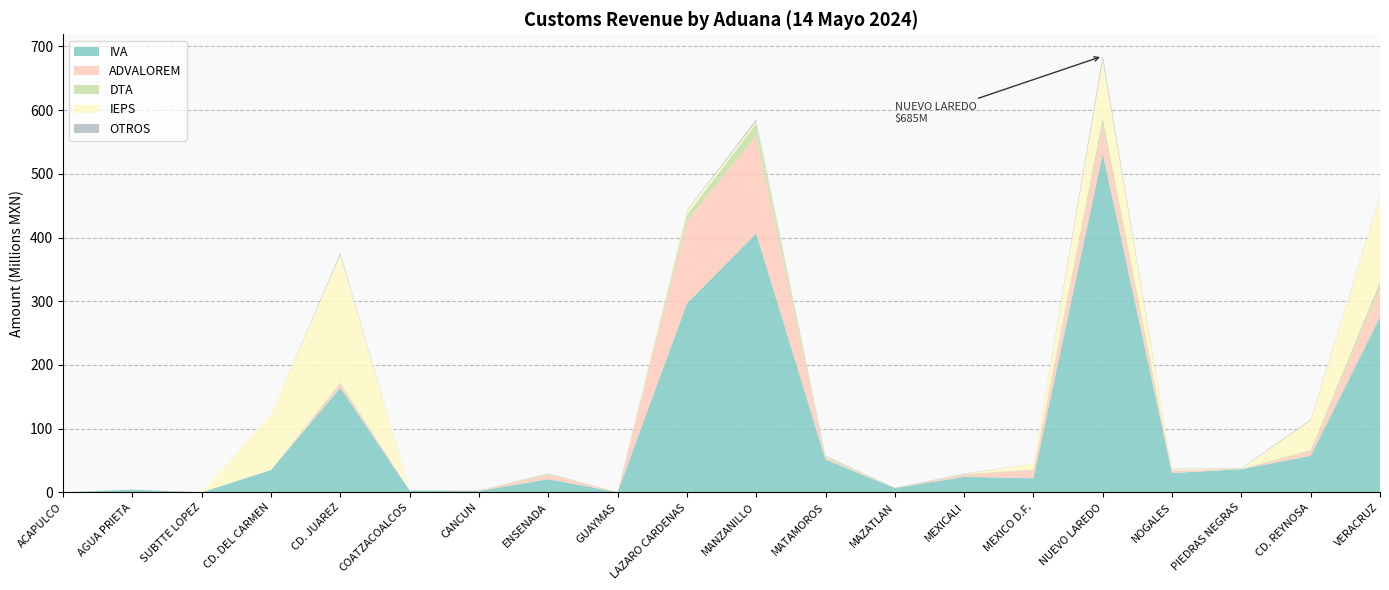

Reading right to left, list all the values displayed in this chart.

IVA: VERACRUZ=275428305	CD. REYNOSA=57378916	PIEDRAS NEGRAS=36303675	NOGALES=30278269	NUEVO LAREDO=531913476	MEXICO D.F.=22108226	MEXICALI=24372841	MAZATLAN=6617801	MATAMOROS=51575495	MANZANILLO=406571039	LAZARO CARDENAS=296509893	GUAYMAS=207504	ENSENADA=20620464	CANCUN=2251061	COATZACOALCOS=2851777	CD. JUAREZ=164152673	CD. DEL CARMEN=35146479	SUBTTE LOPEZ=38277	AGUA PRIETA=4217934	ACAPULCO=0
ADVALOREM: VERACRUZ=46678633	CD. REYNOSA=6994826	PIEDRAS NEGRAS=314927	NOGALES=3526528	NUEVO LAREDO=44925959	MEXICO D.F.=13175754	MEXICALI=3359707	MAZATLAN=10002	MATAMOROS=2597903	MANZANILLO=153324091	LAZARO CARDENAS=129002856	GUAYMAS=0	ENSENADA=7123120	CANCUN=650780	COATZACOALCOS=0	CD. JUAREZ=6007107	CD. DEL CARMEN=0	SUBTTE LOPEZ=28872	AGUA PRIETA=50024	ACAPULCO=0
DTA: VERACRUZ=8742646	CD. REYNOSA=2105260	PIEDRAS NEGRAS=494588	NOGALES=641157	NUEVO LAREDO=10993897	MEXICO D.F.=839637	MEXICALI=664133	MAZATLAN=518211	MATAMOROS=1547038	MANZANILLO=19087600	LAZARO CARDENAS=10254856	GUAYMAS=13233	ENSENADA=1336042	CANCUN=187644	COATZACOALCOS=23211	CD. JUAREZ=2286578	CD. DEL CARMEN=1260	SUBTTE LOPEZ=38712	AGUA PRIETA=35954	ACAPULCO=0
IEPS: VERACRUZ=133178529	CD. REYNOSA=46504666	PIEDRAS NEGRAS=191648	NOGALES=1882518	NUEVO LAREDO=90674893	MEXICO D.F.=9023900	MEXICALI=130782	MAZATLAN=0	MATAMOROS=697462	MANZANILLO=3291630	LAZARO CARDENAS=5907250	GUAYMAS=0	ENSENADA=0	CANCUN=508130	COATZACOALCOS=0	CD. JUAREZ=200375899	CD. DEL CARMEN=86622375	SUBTTE LOPEZ=0	AGUA PRIETA=0	ACAPULCO=0
OTROS: VERACRUZ=871951	CD. REYNOSA=1340551	PIEDRAS NEGRAS=688554	NOGALES=653451	NUEVO LAREDO=6305456	MEXICO D.F.=184164	MEXICALI=688327	MAZATLAN=145667	MATAMOROS=1118299	MANZANILLO=2818757	LAZARO CARDENAS=1154805	GUAYMAS=71747	ENSENADA=464265	CANCUN=24916	COATZACOALCOS=52795	CD. JUAREZ=2564682	CD. DEL CARMEN=1880	SUBTTE LOPEZ=19080	AGUA PRIETA=31560	ACAPULCO=5480